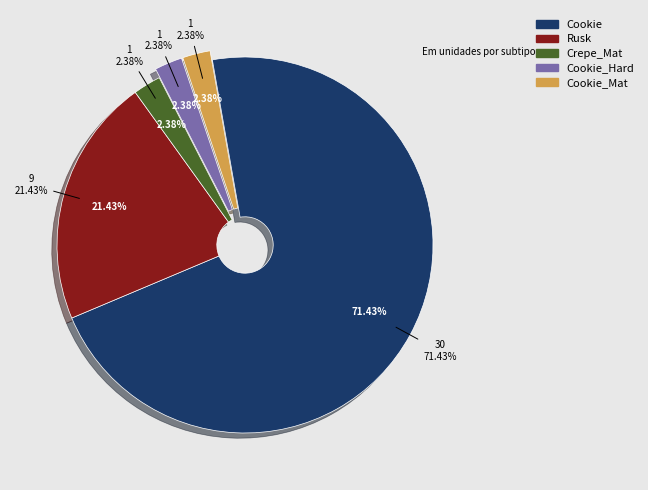

What percentage is NOT represented by Rusk?

78.6%